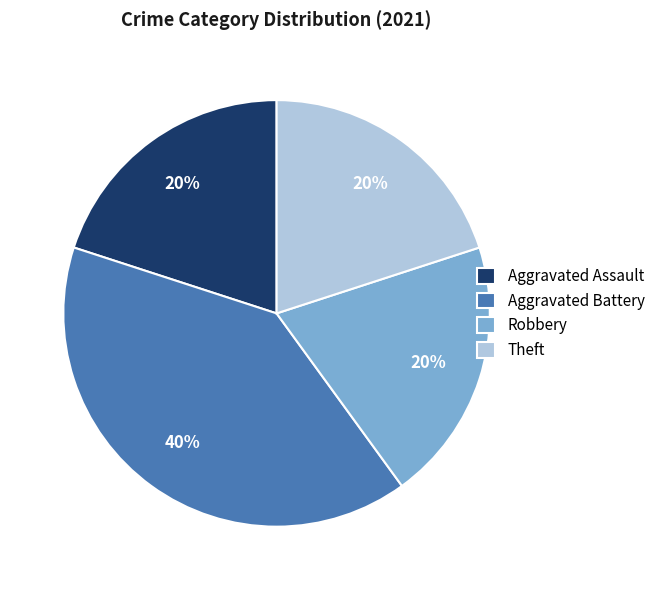

To the nearest percent, what portion does Aggravated Battery represent?

40%